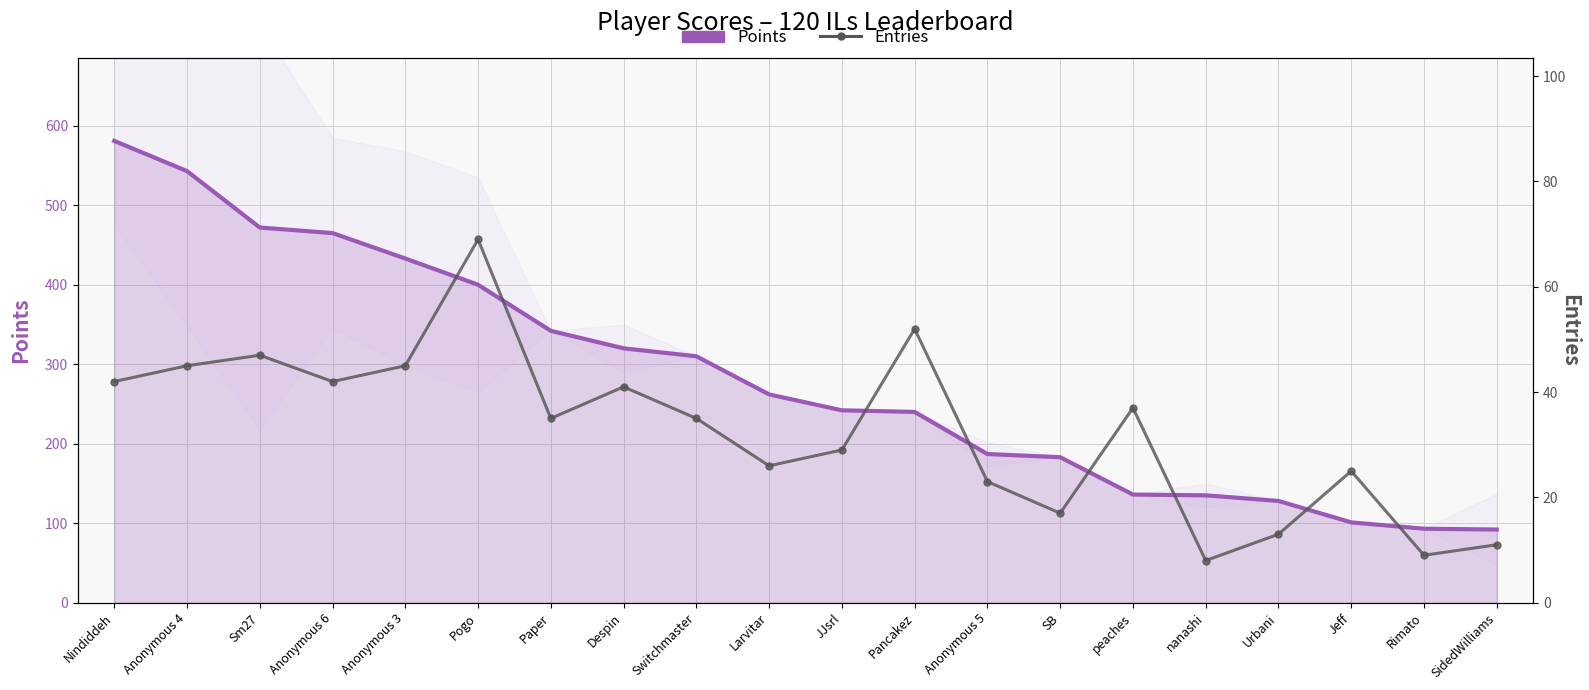

How many lines are shown in the chart?

2